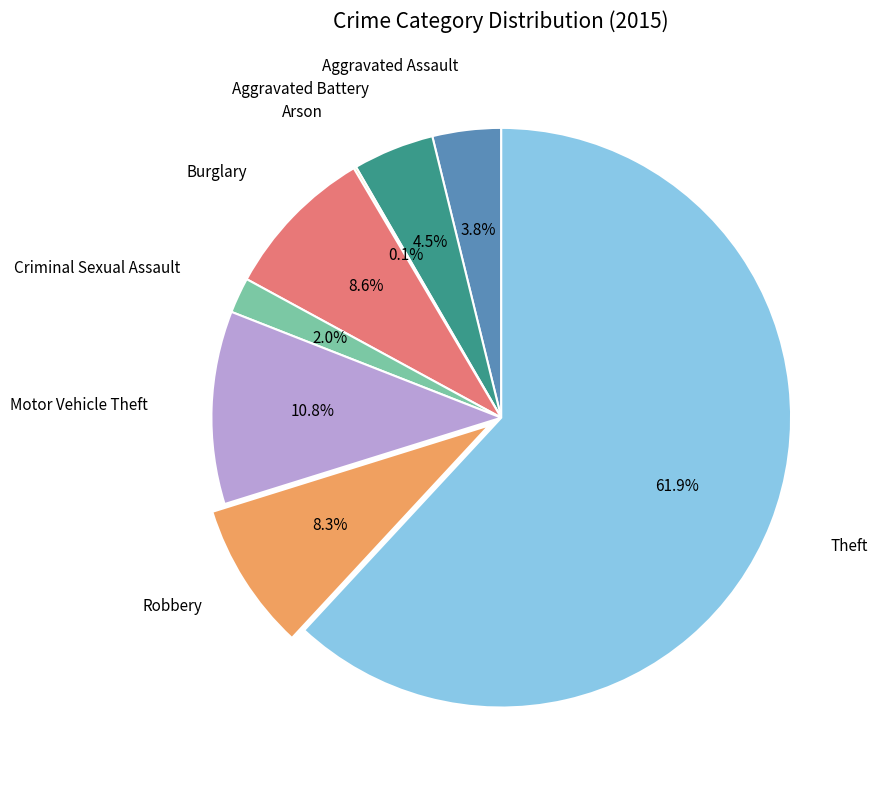

Does any single category account for the majority?

Yes